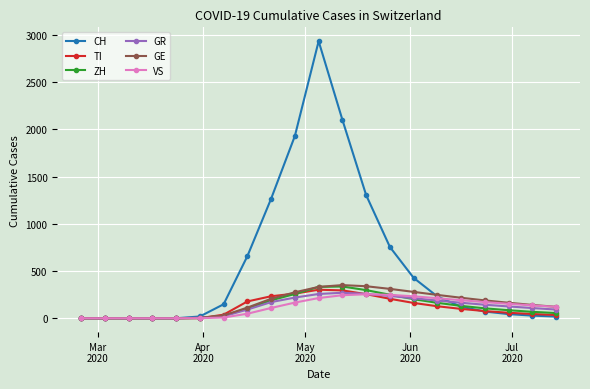

What is the difference between the maximum and second lowest values in the GE series?

351